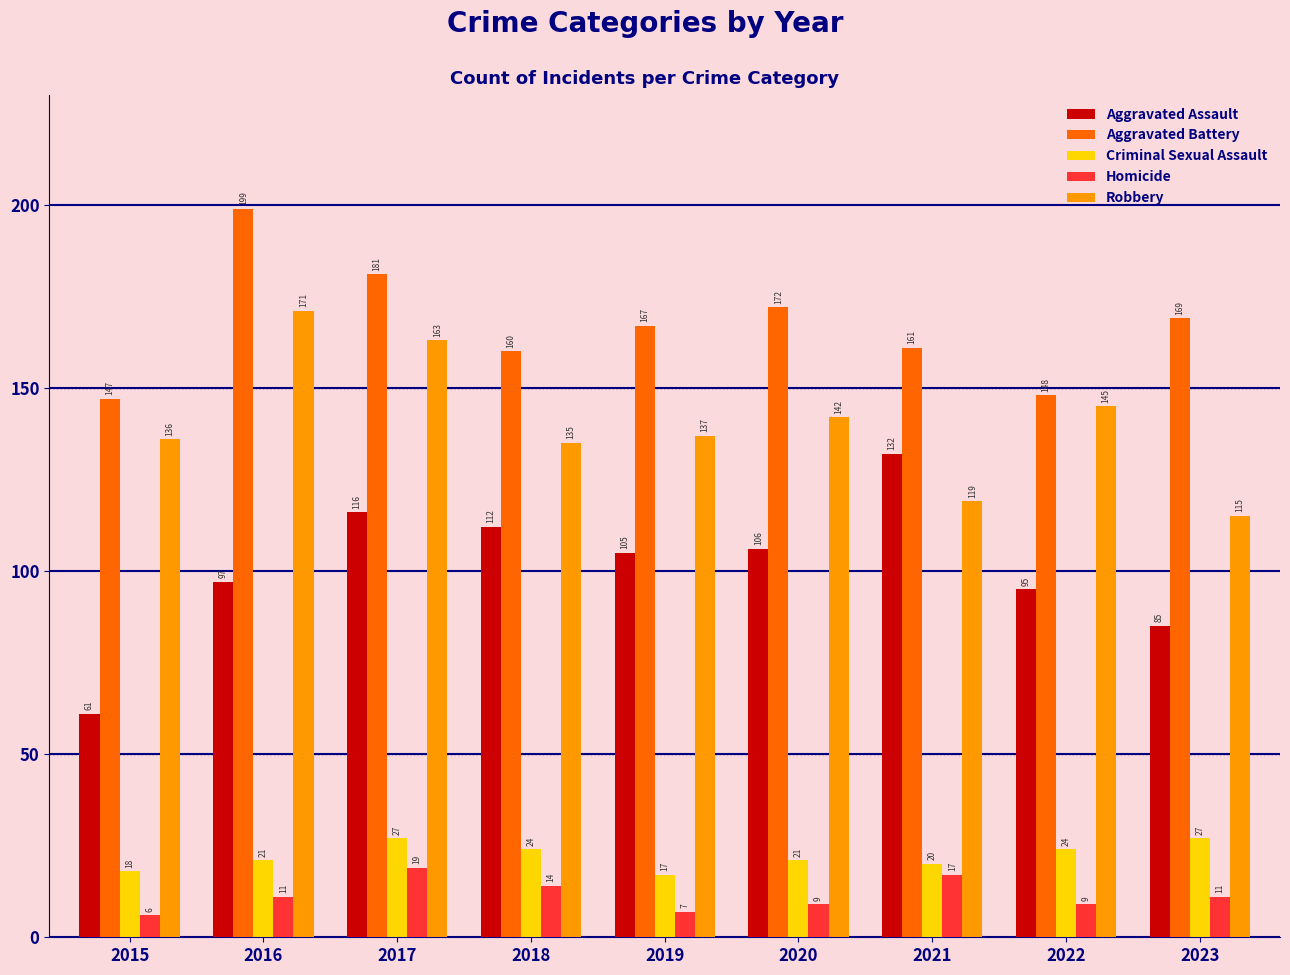

Which series has the largest total across all categories?

Aggravated Battery